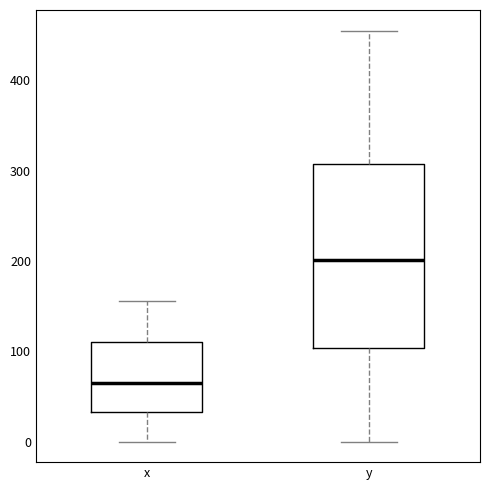

Which box's median line is the highest?

y